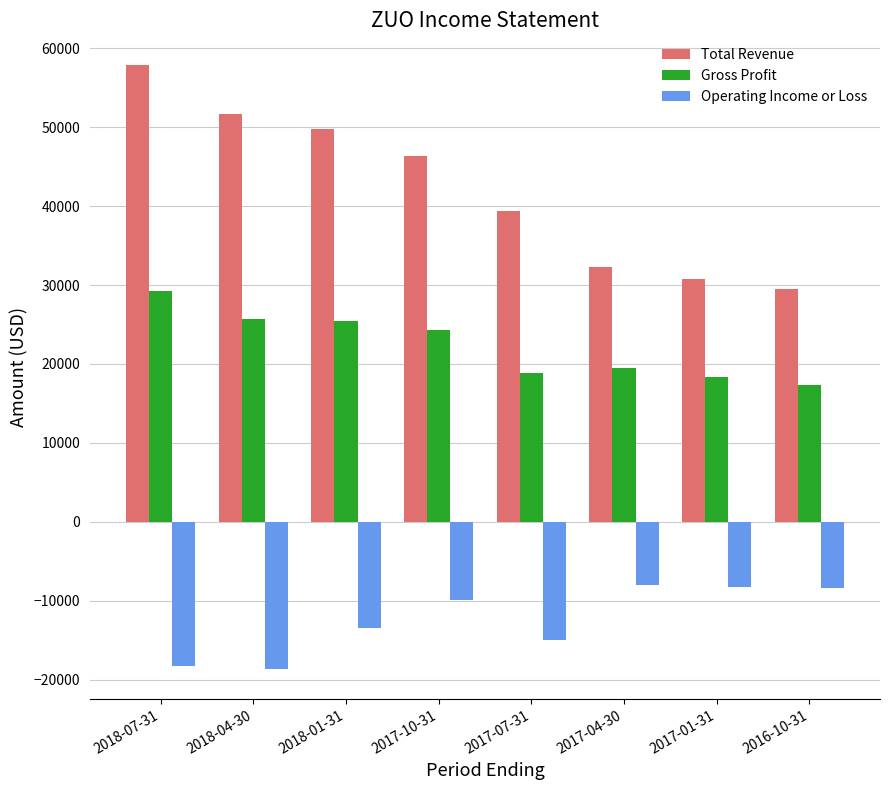

What is the average value of the Total Revenue series?

42200